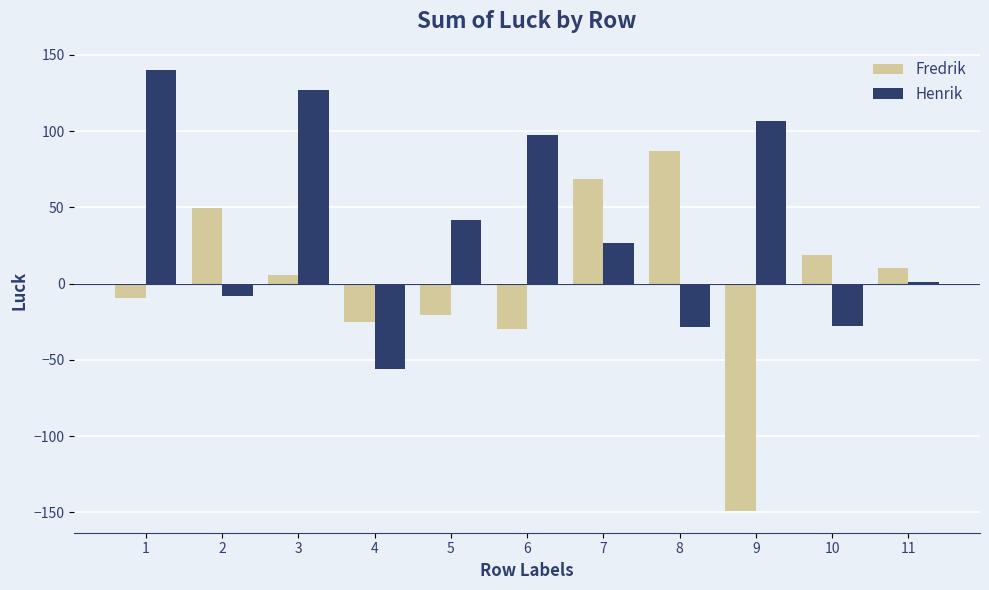

Which category has the highest value in the Fredrik series?

8